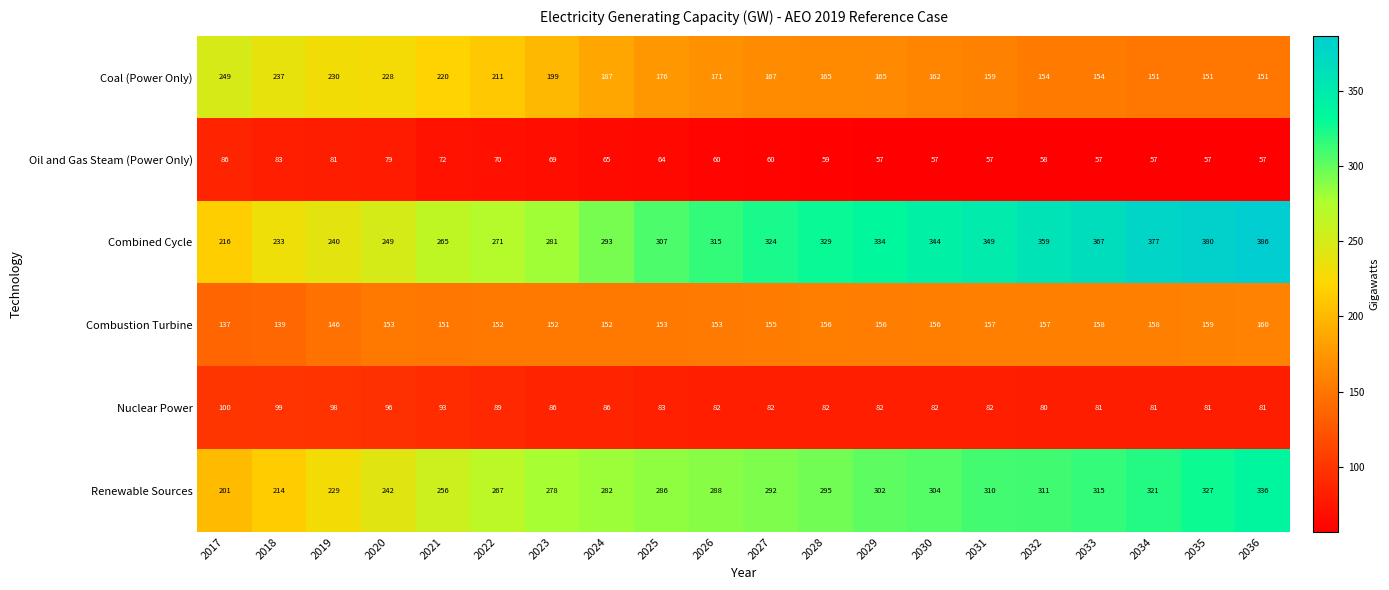

What is the smallest value displayed?

57